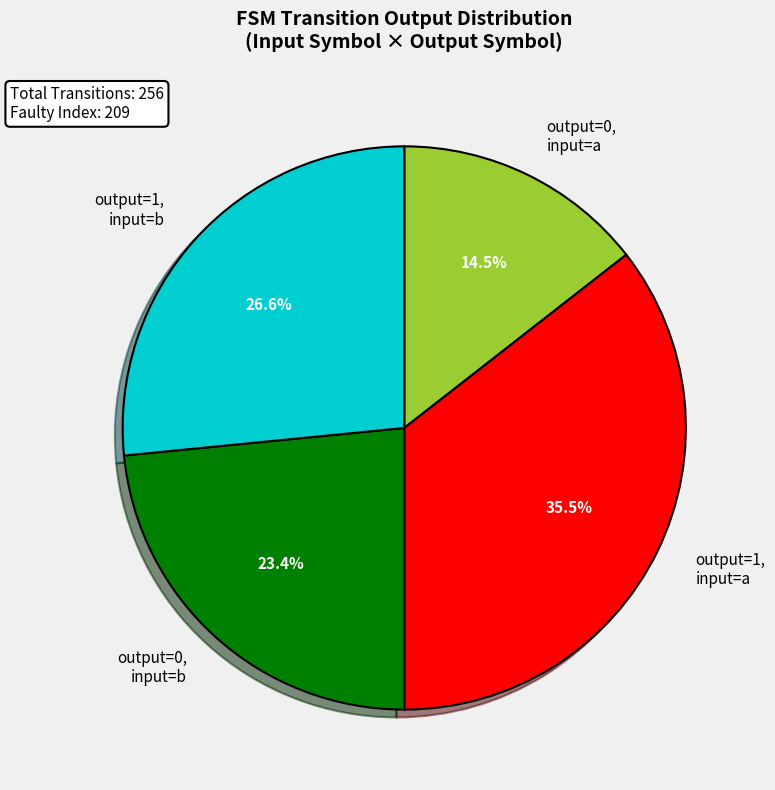

What portion of the pie excludes output=1, input=a?

64.5%